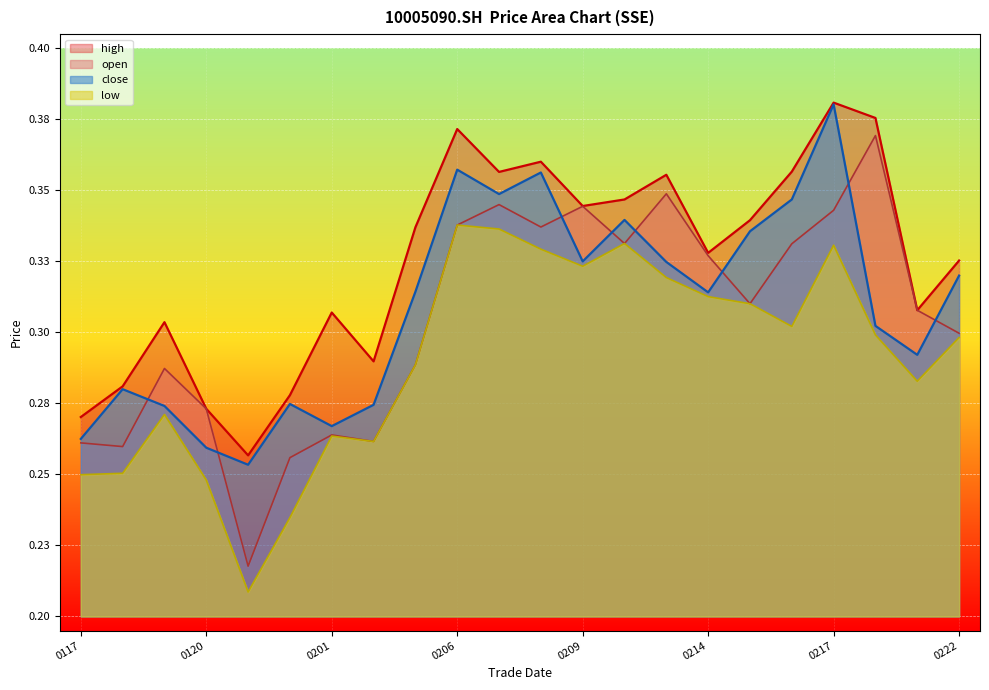

What is the total value across all series at 20230119?

1.1